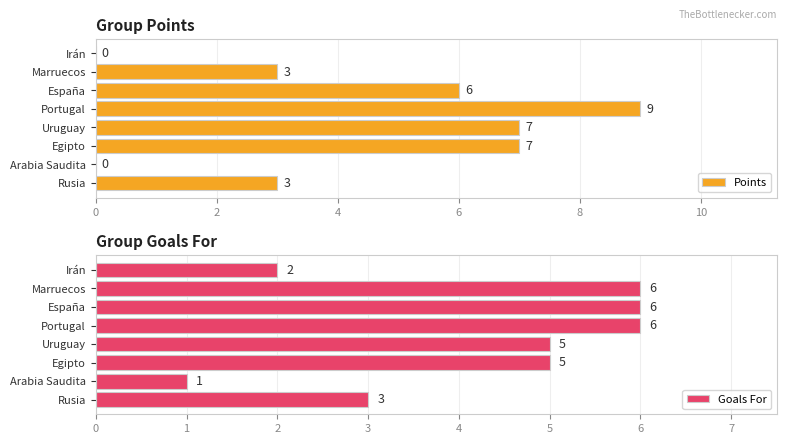

What is the sum of all Points values?

35